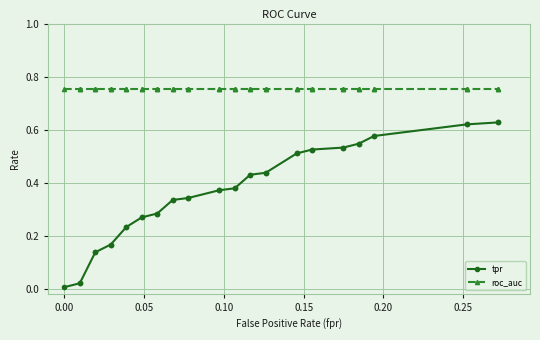

How many lines are shown in the chart?

2